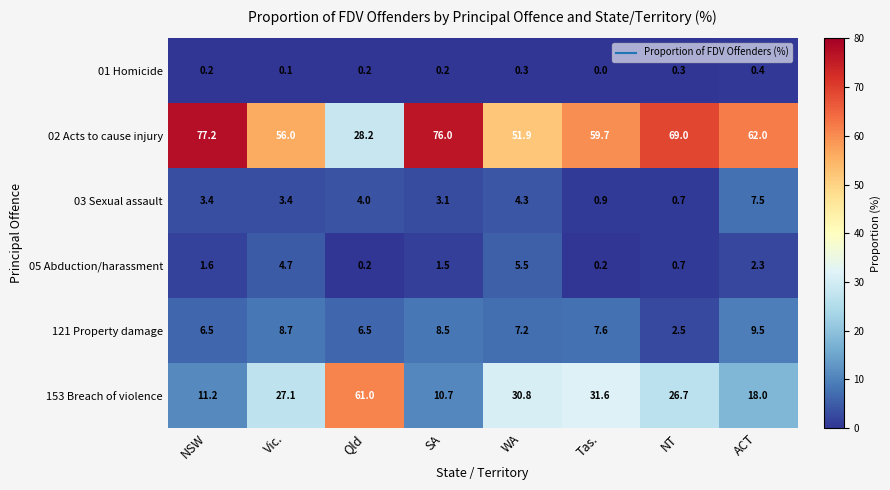

Which series changed the most between Vic. and ACT?

153 Breach of violence